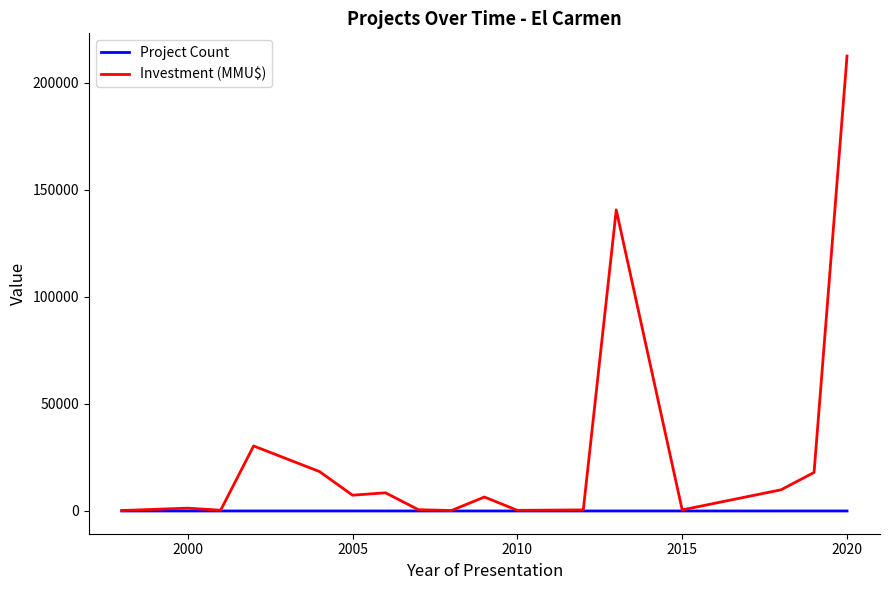

Which series has the widest spread of values?

Investment (MMU$)